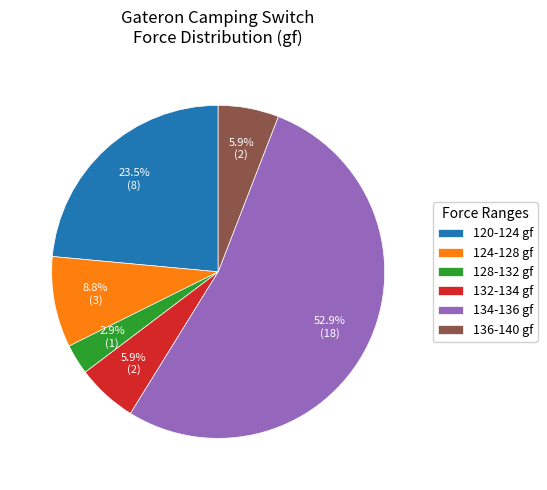

Does any single category account for the majority?

Yes